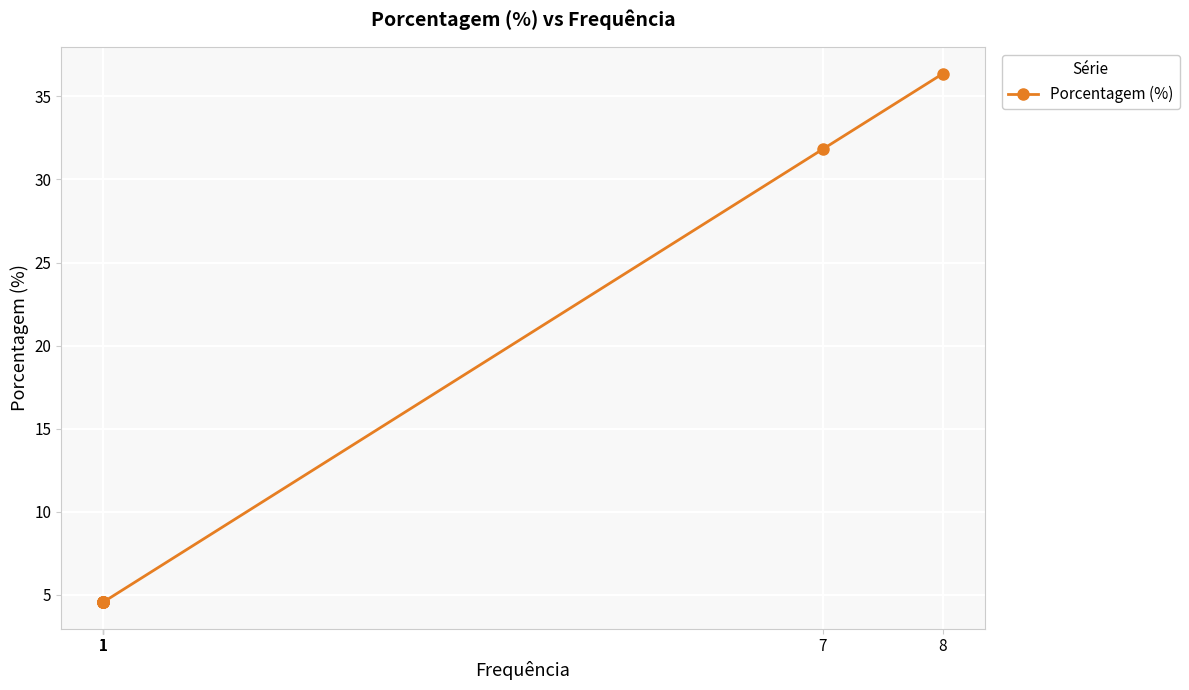

How many lines are shown in the chart?

1